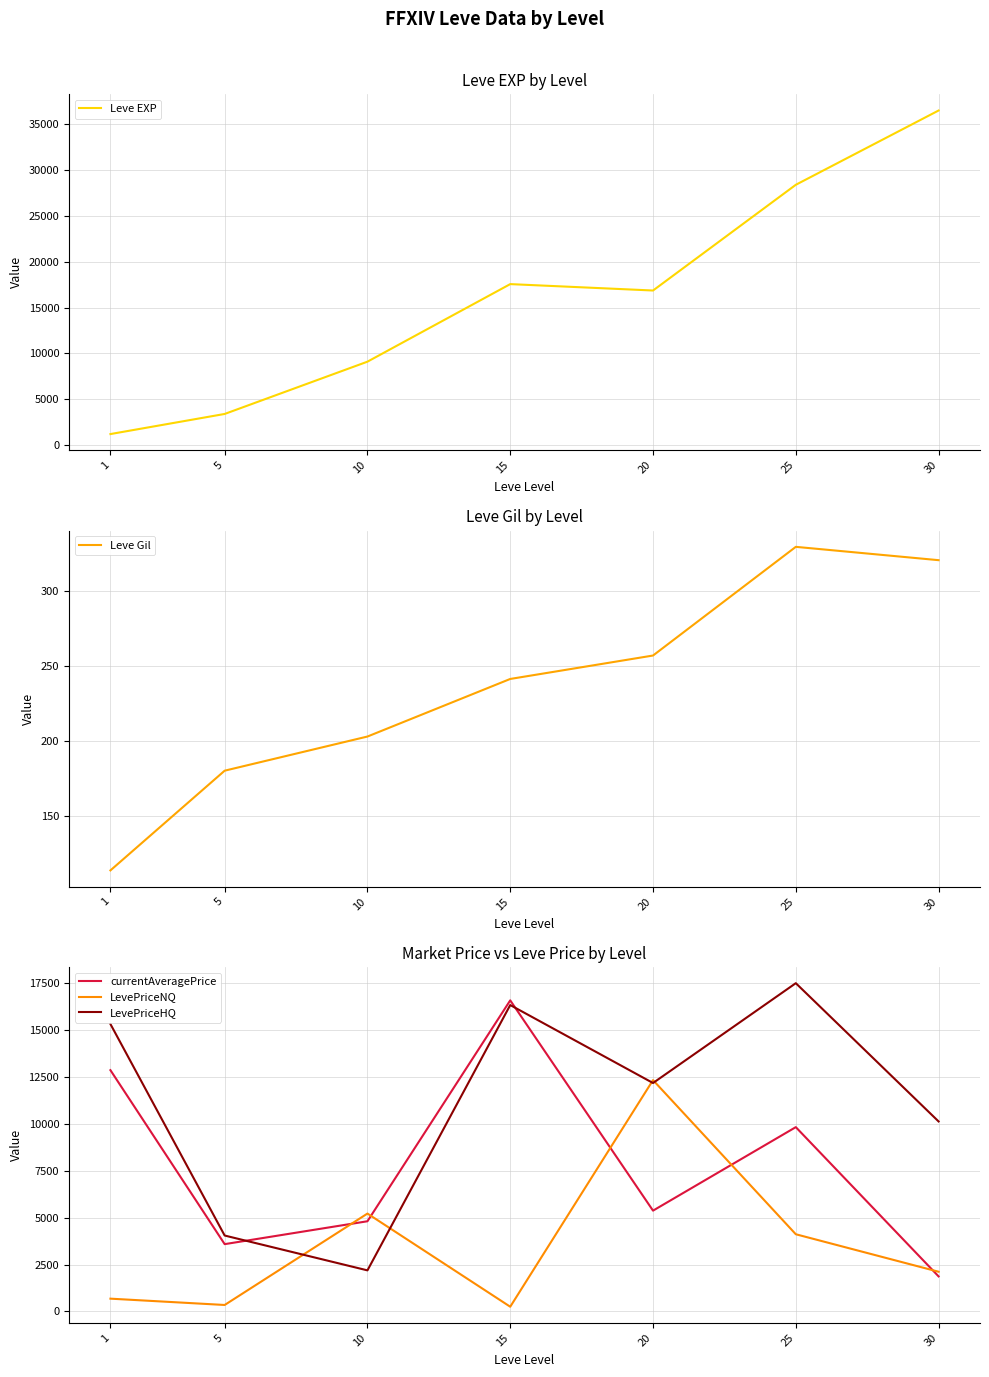

True or false: currentAveragePrice has a value of 4807.0 at 10.

True